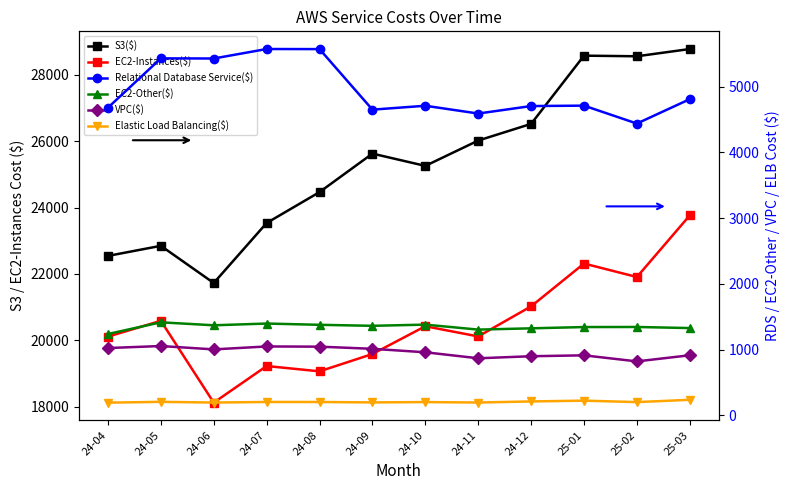

True or false: EC2-Other($) and Elastic Load Balancing($) intersect in this chart.

False